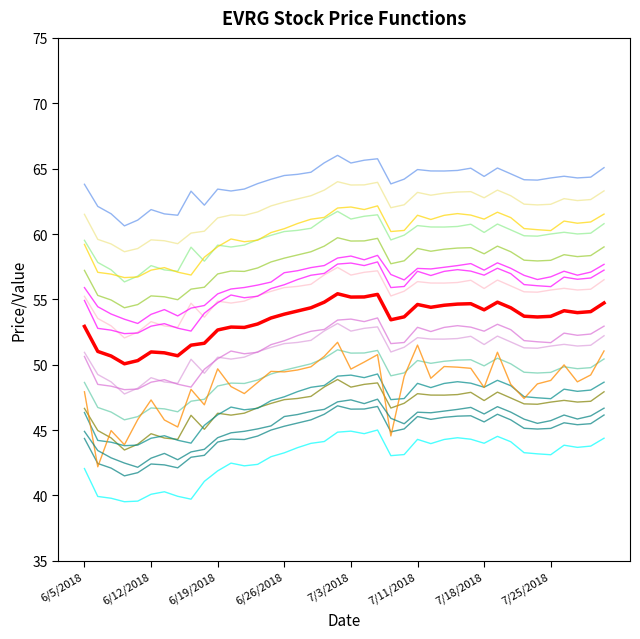

Does the chart display data point markers on the line(s)?

No